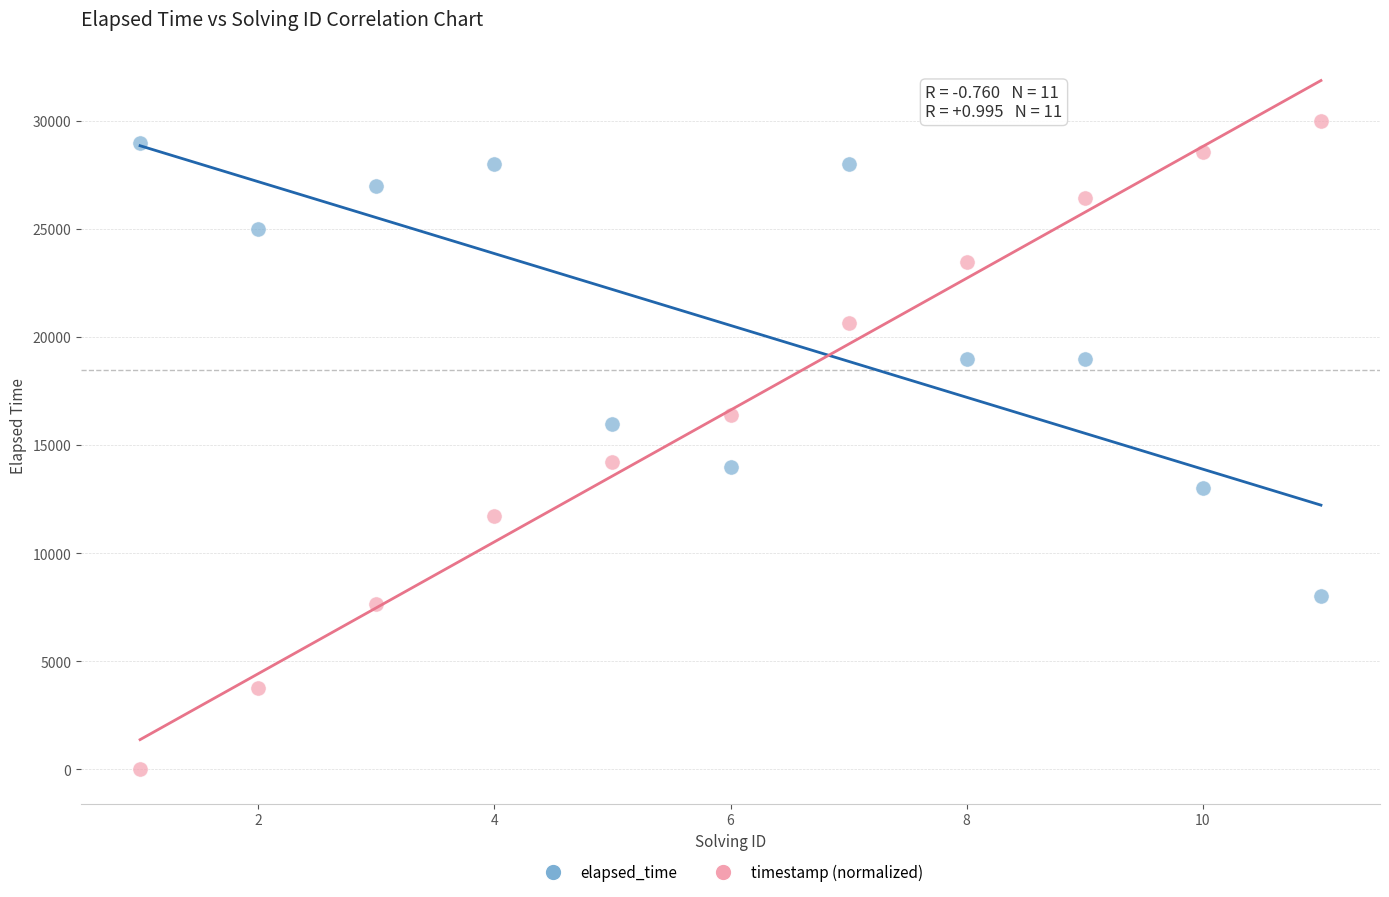

What is the X range (max minus min) for the scatter plot?

10.0